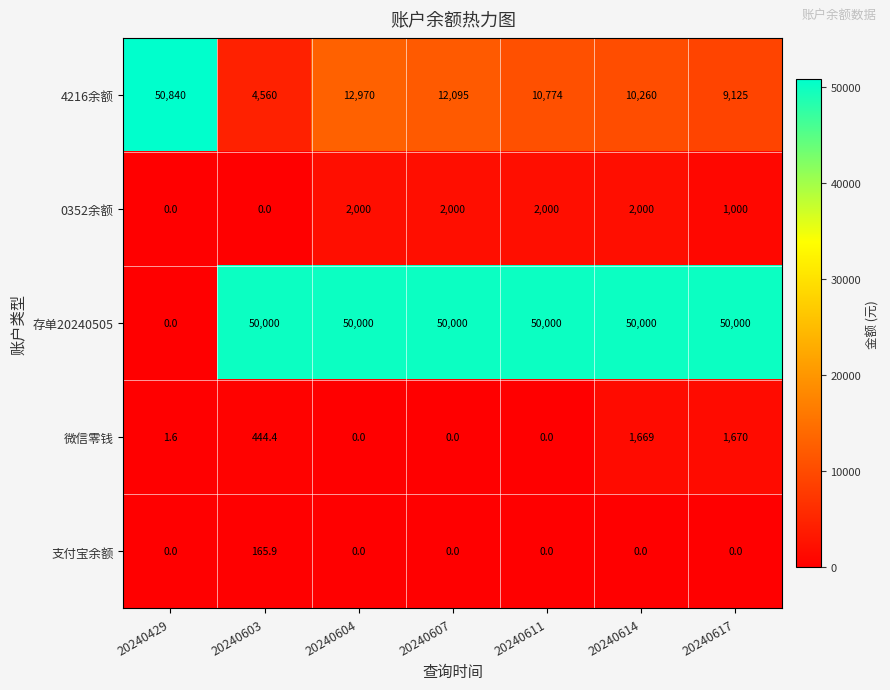

Rank the series by their maximum value, from highest to lowest.

4216余额, 存单20240505, 0352余额, 微信零钱, 支付宝余额